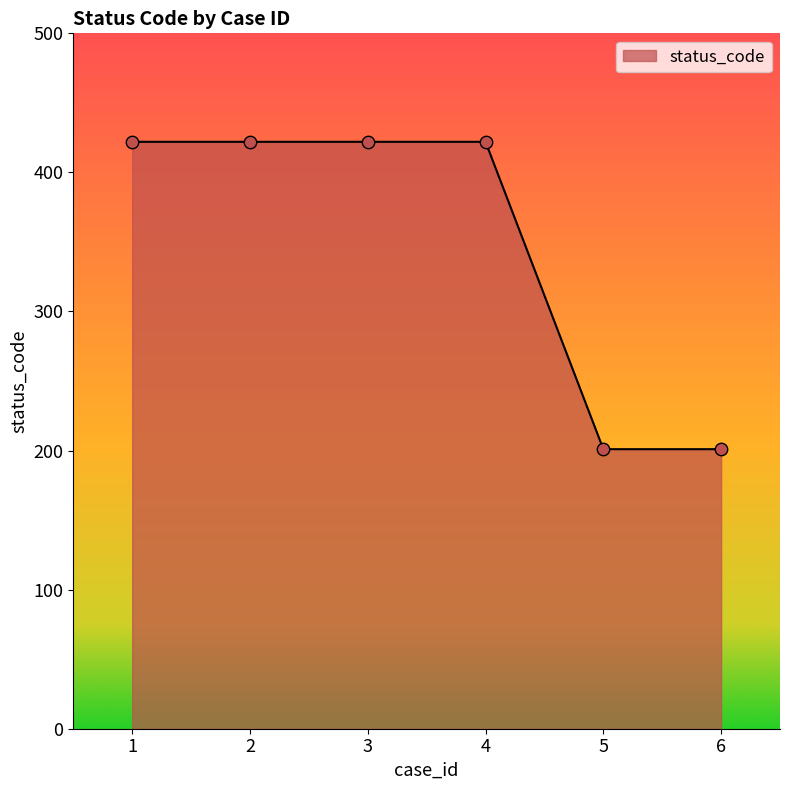

What is the ratio of the value at 2 to the value at 4?

1.0